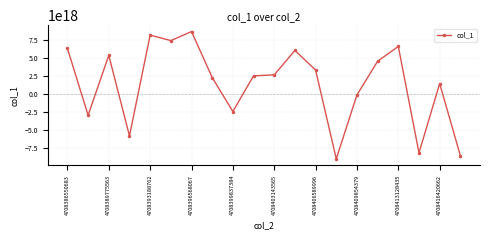

True or false: there are more than 1 points higher than both neighbors.

True